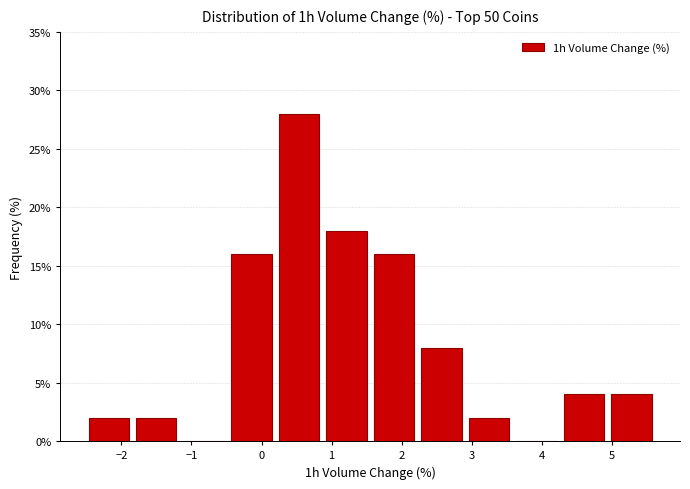

Over which range of the x-axis is the bar tallest?

0.2 to 0.9